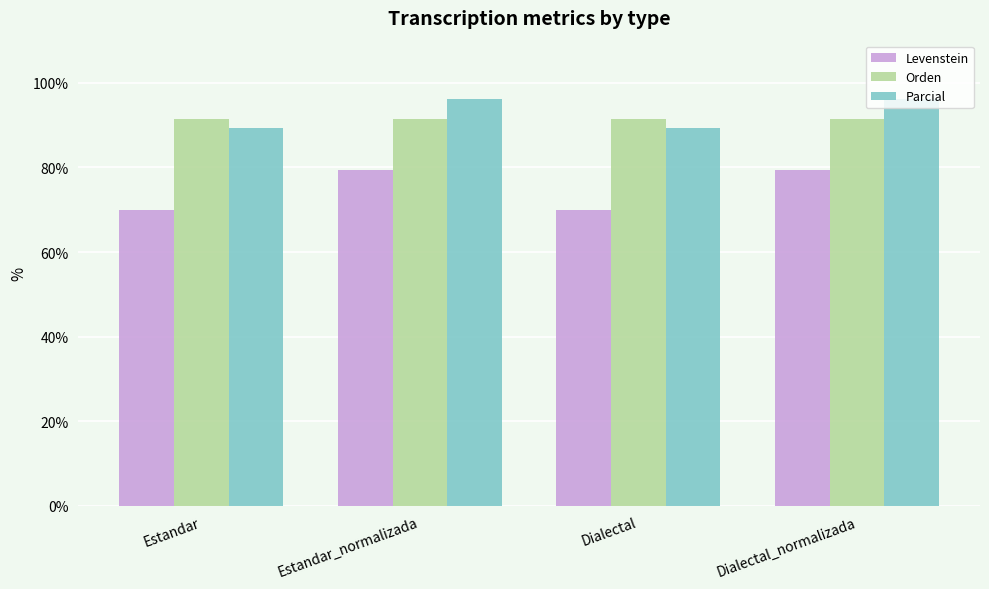

What is the minimum value shown in the chart?

70.0